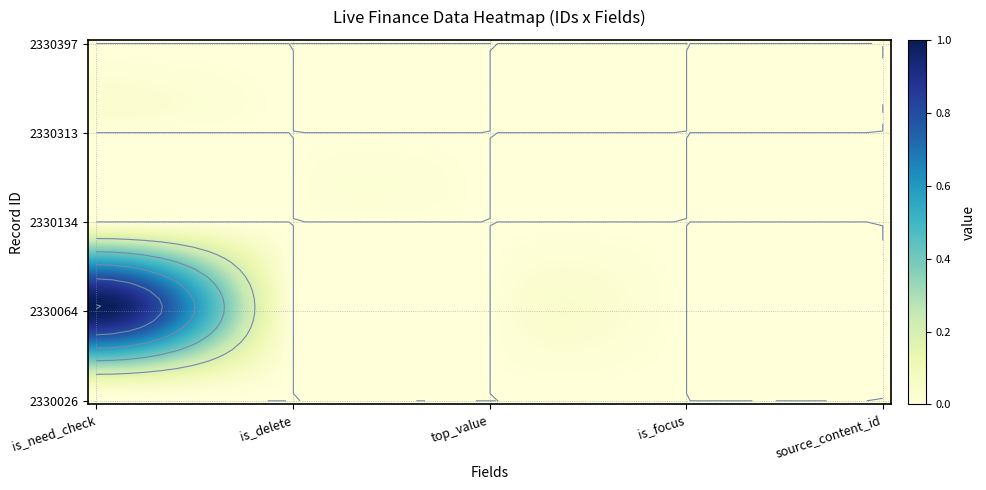

What is the greatest value displayed?

1